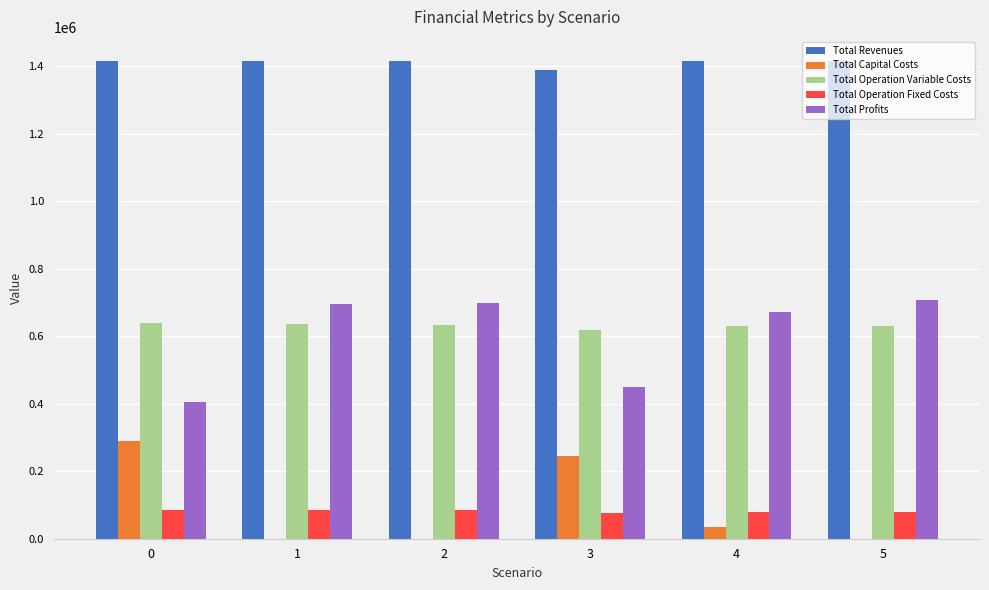

Does the chart contain stacked bars?

No